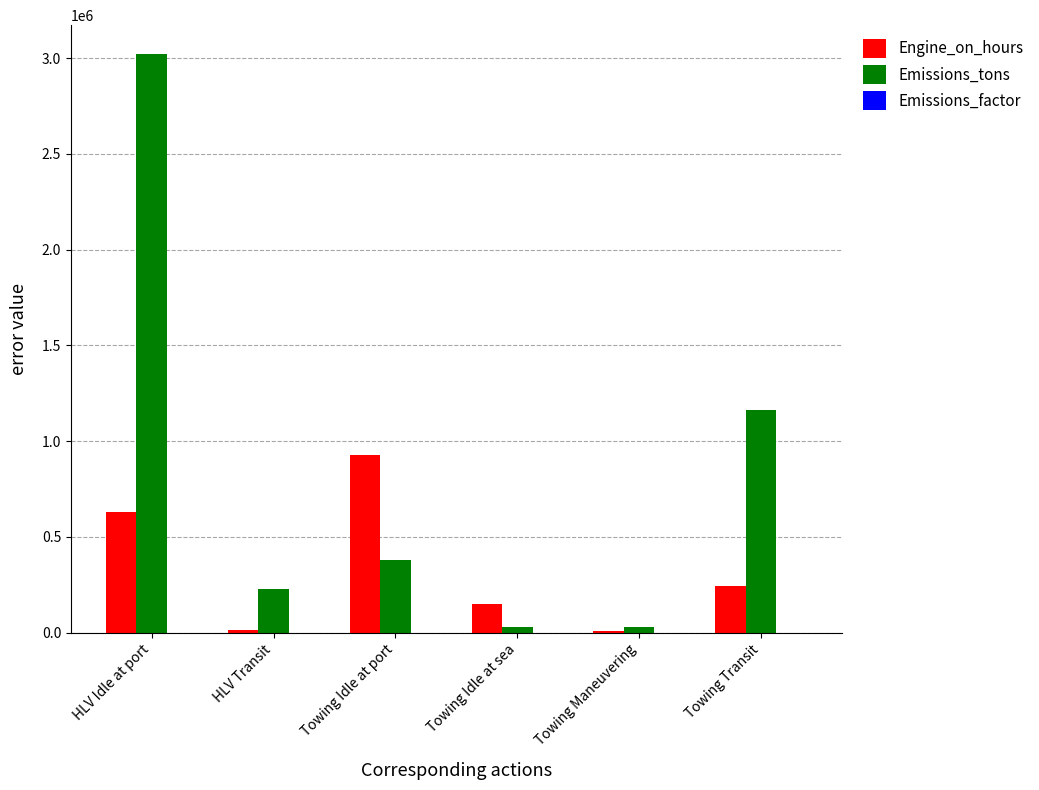

Which series changed the most between HLV Idle at port and HLV Transit?

Emissions_tons